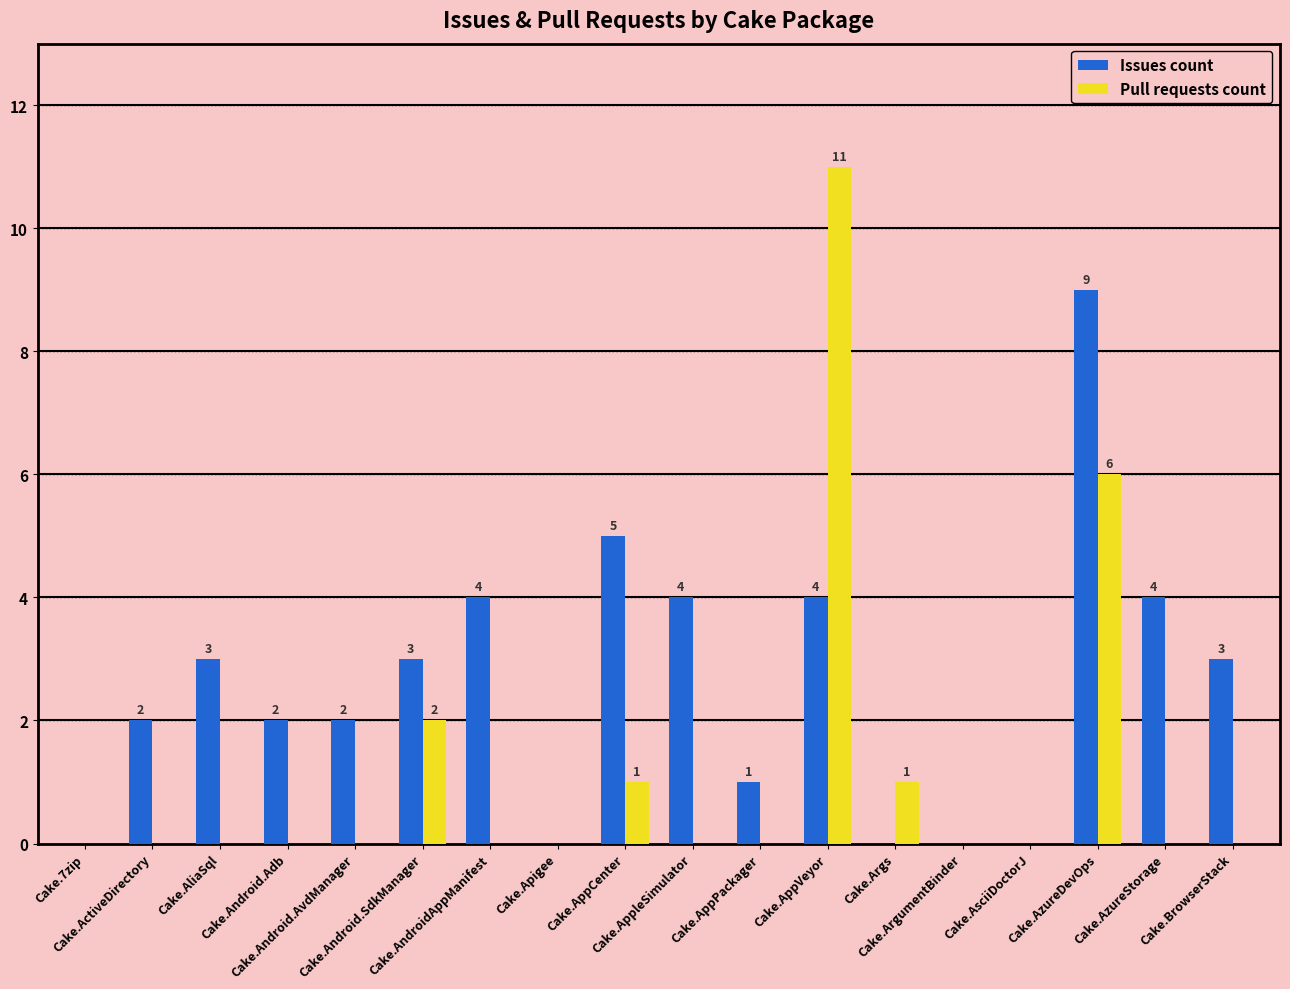

What is the total value across all series at Cake.AppPackager?

1